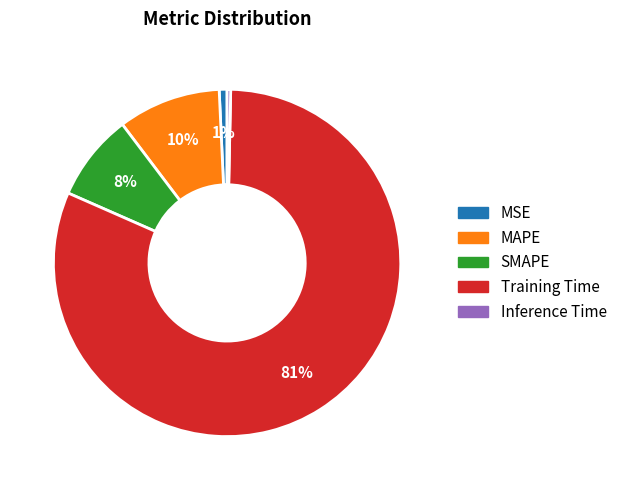

Count the number of slices in the pie.

5